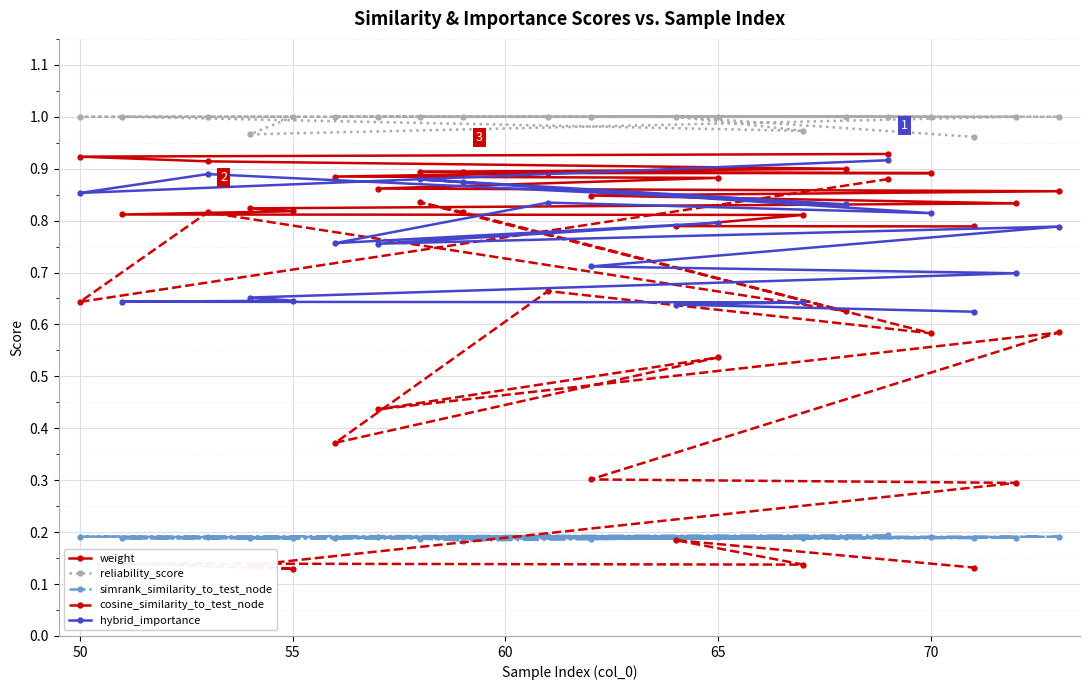

What is the value of the reliability_score point at the 10th from the left?

1.0